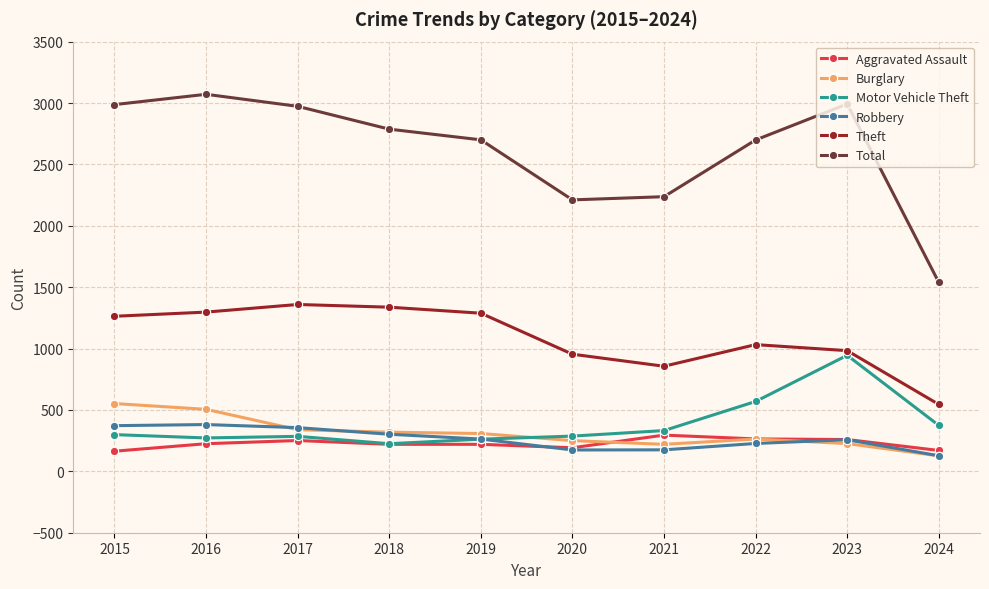

Which series has the largest range (max minus min)?

Total